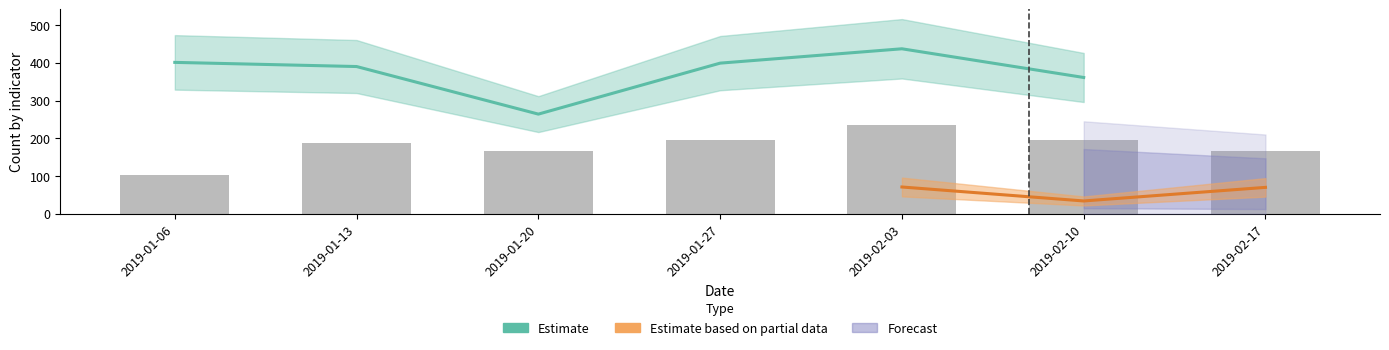

At which category is the sum across all series the highest?

2019-02-03